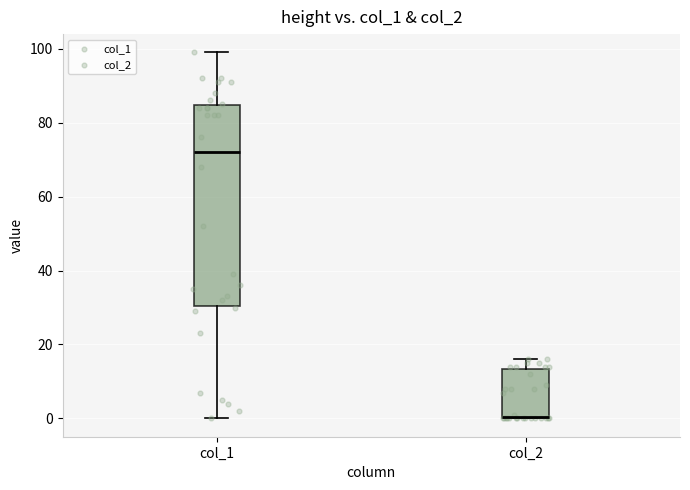

Where does the upper whisker of the box for col_2 end on the y-axis? The values are not printed on the chart, so give them approximately, as read against the axis.

16